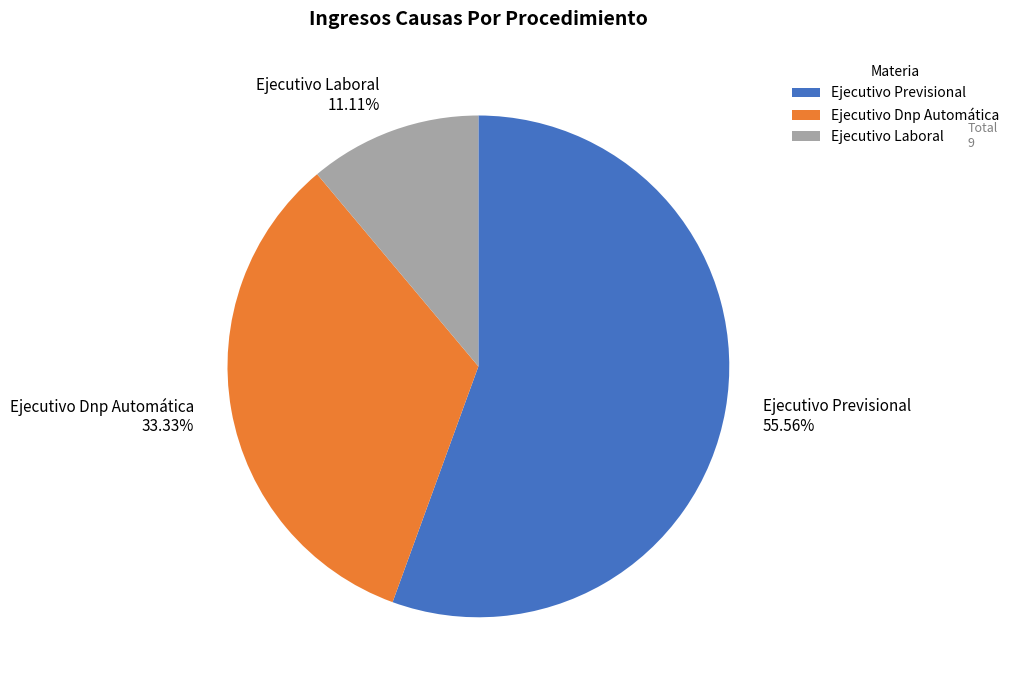

To the nearest percent, what percentage of the pie is Ejecutivo Previsional?

56%